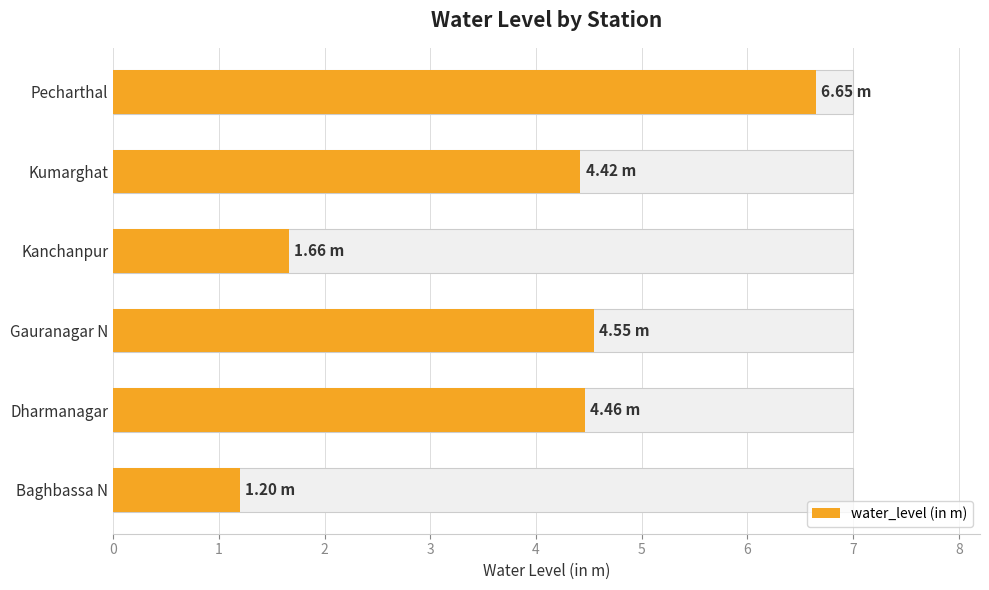

What is the smallest value displayed?

1.2